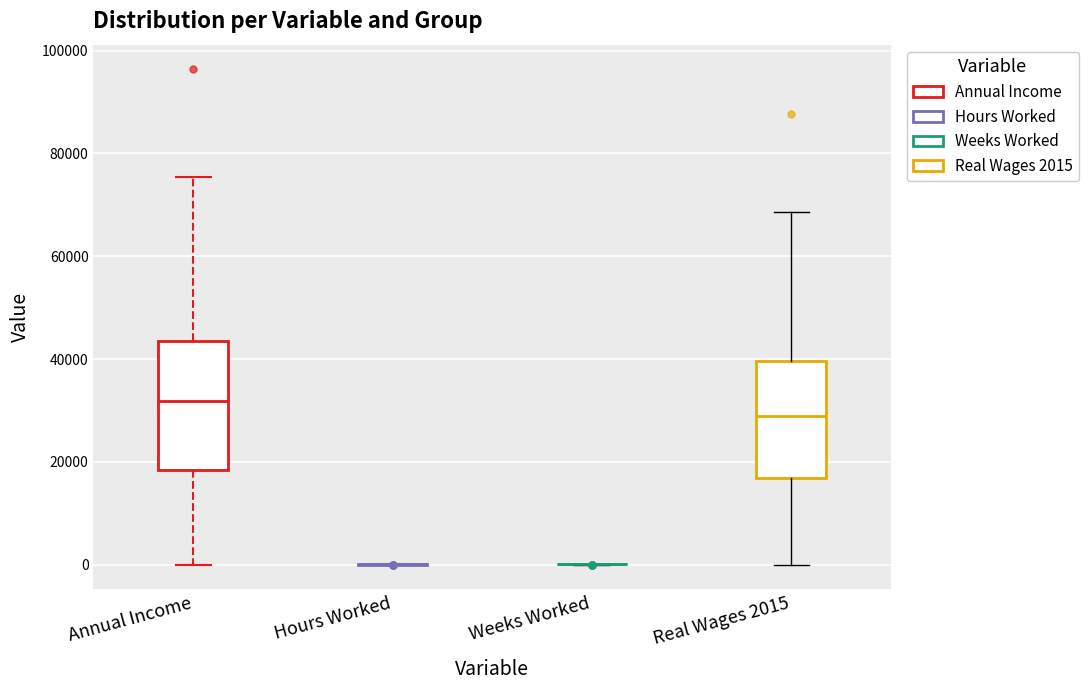

Comparing the boxes themselves (not the whiskers), which one is the tallest?

Annual Income